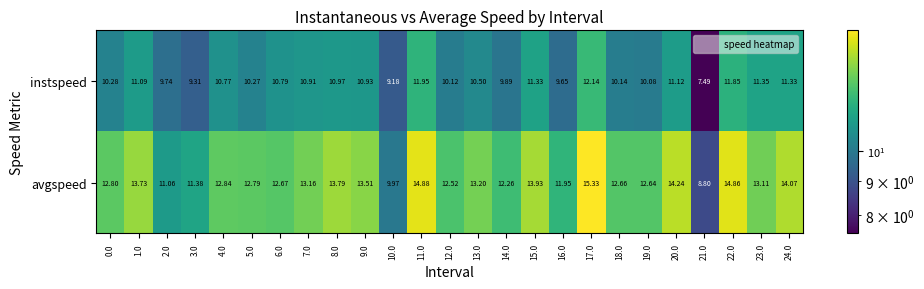

Rank the series at 5.0 from highest to lowest value.

avgspeed, instspeed